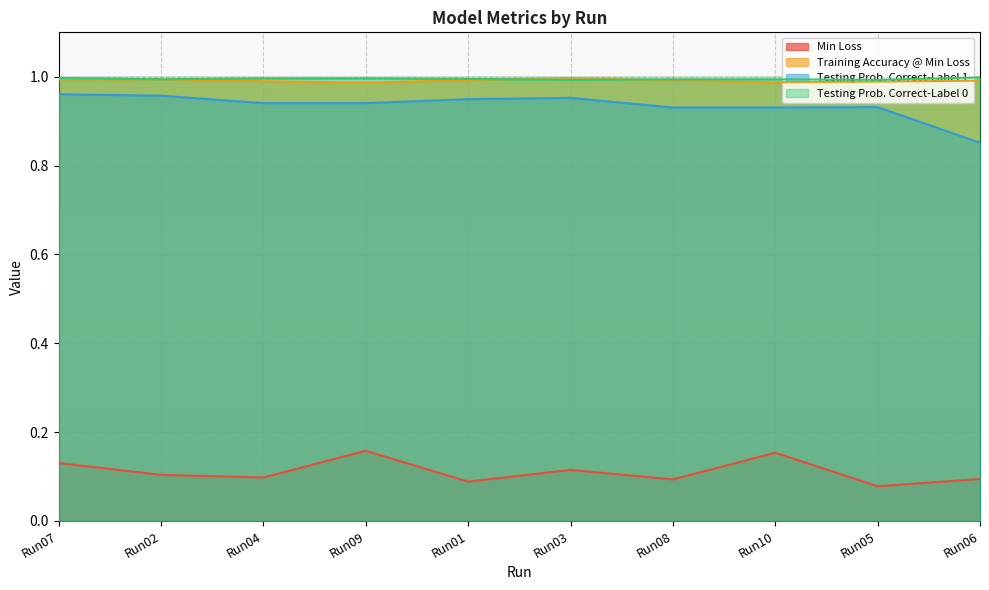

What is the spread (max minus min) of values at Run10?

0.8